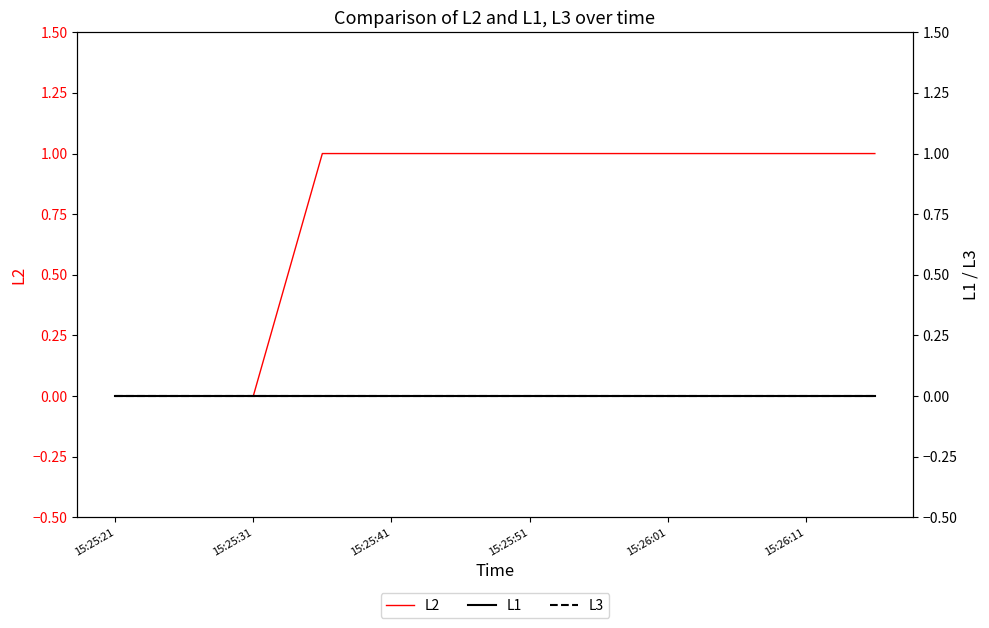

At how many categories does at least one series exceed 0?

9